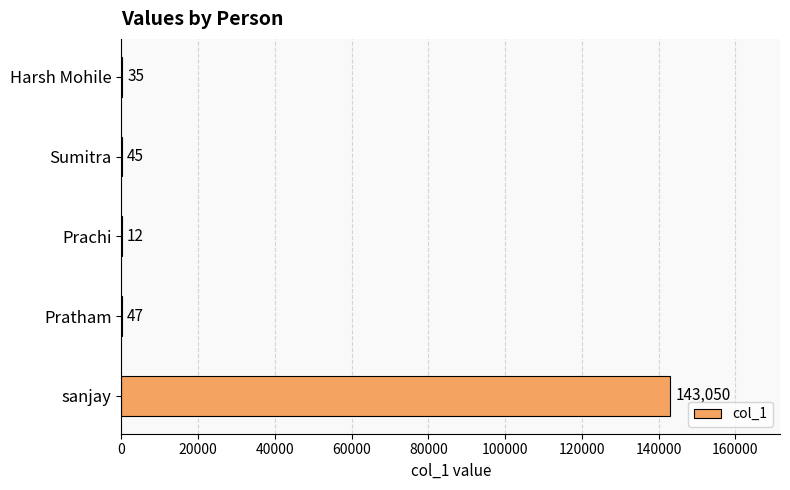

What is the greatest value displayed?

143050